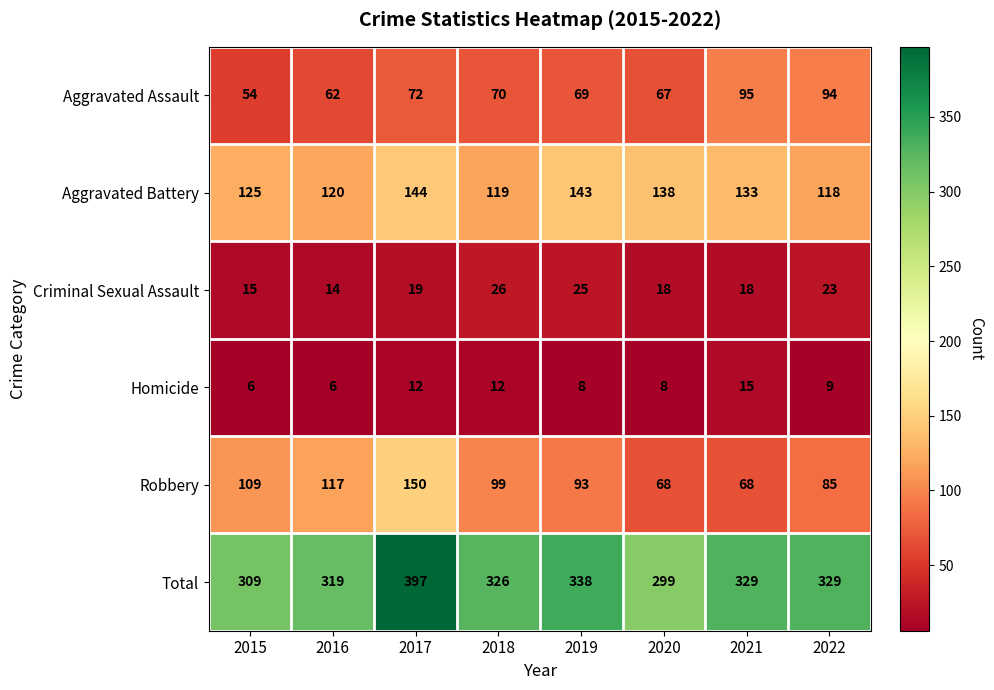

How many categories are shown in the chart?

8